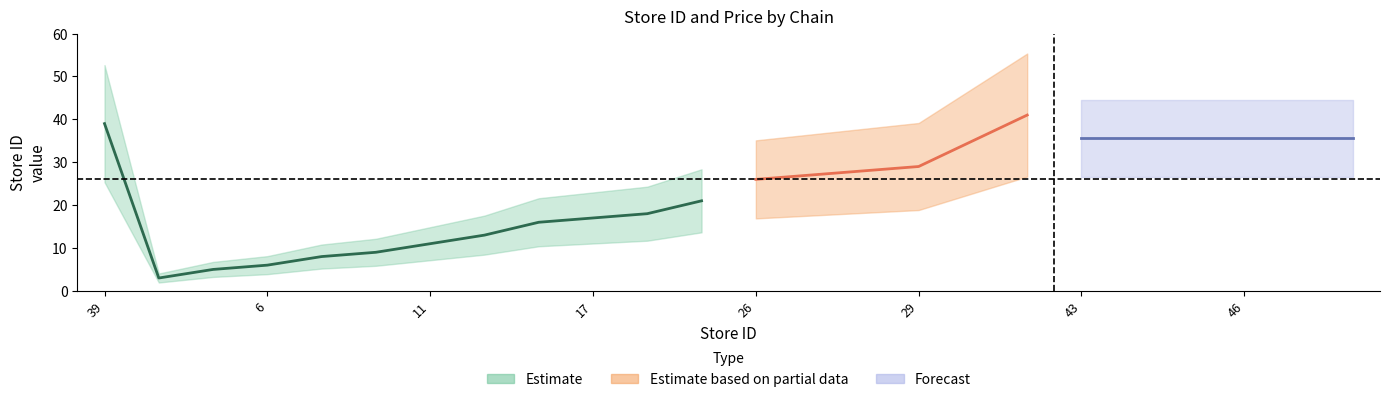

True or false: store_id and price cross at least once.

True